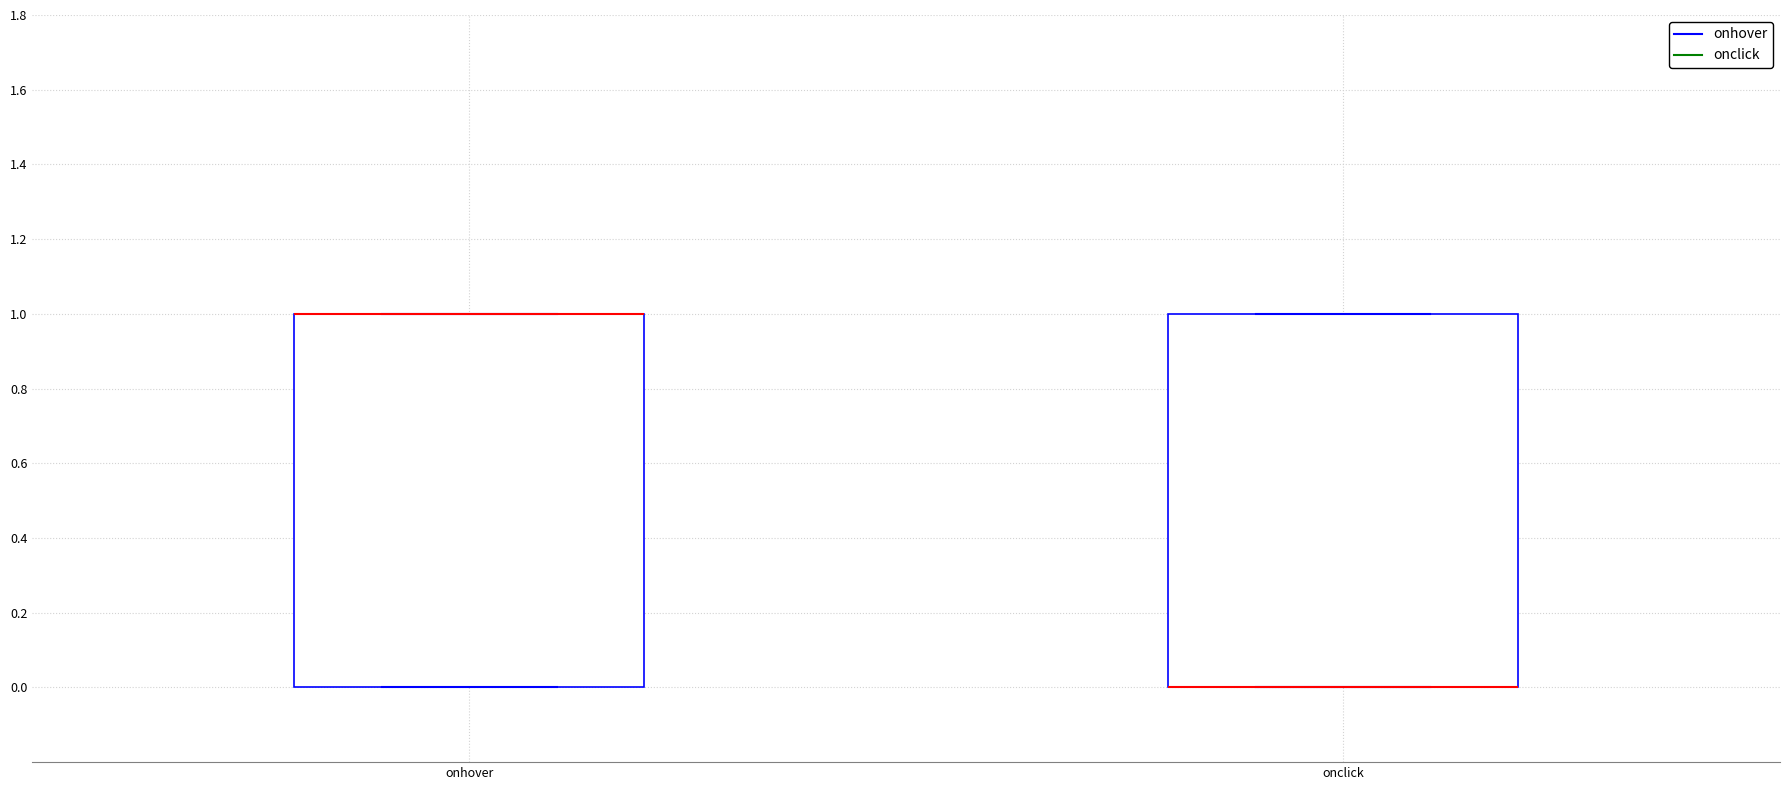

Where is the upper edge of the box for onhover on the y-axis? The values are not printed on the chart, so give them approximately, as read against the axis.

1